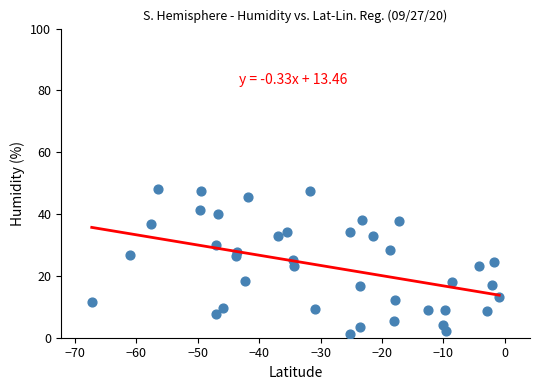

What is the range of X values (max minus min)?

66.3